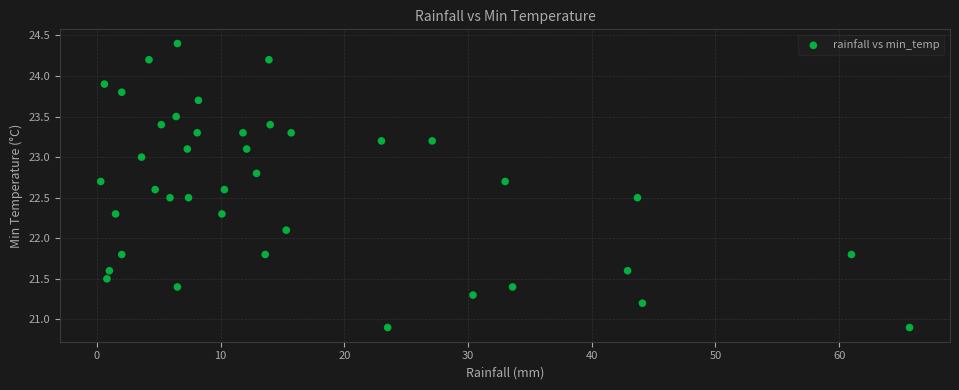

What is the range of X values (max minus min)?

65.4